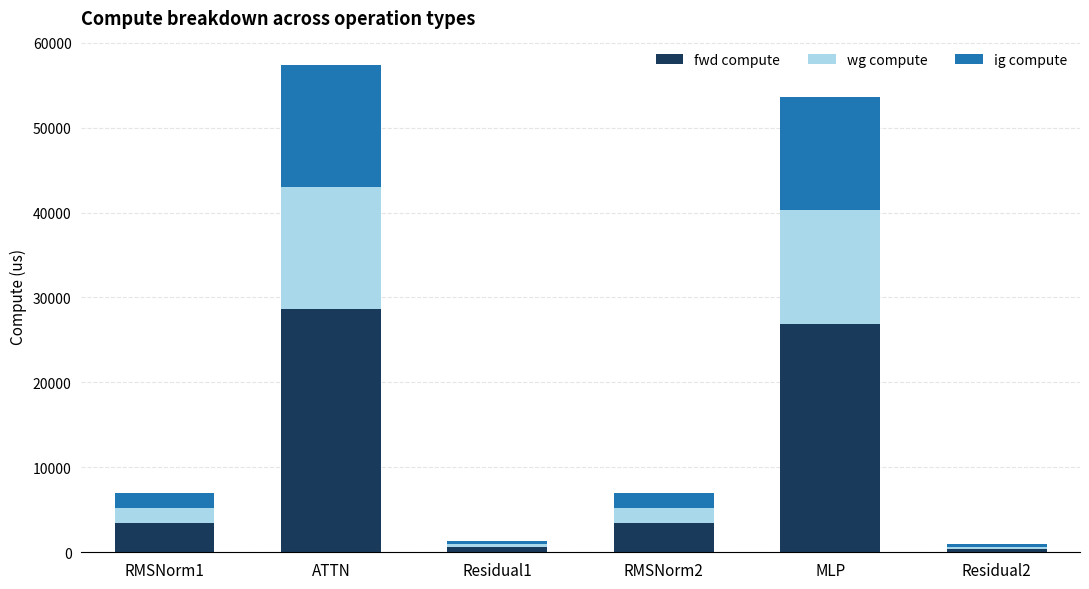

How many categories are shown in the chart?

6